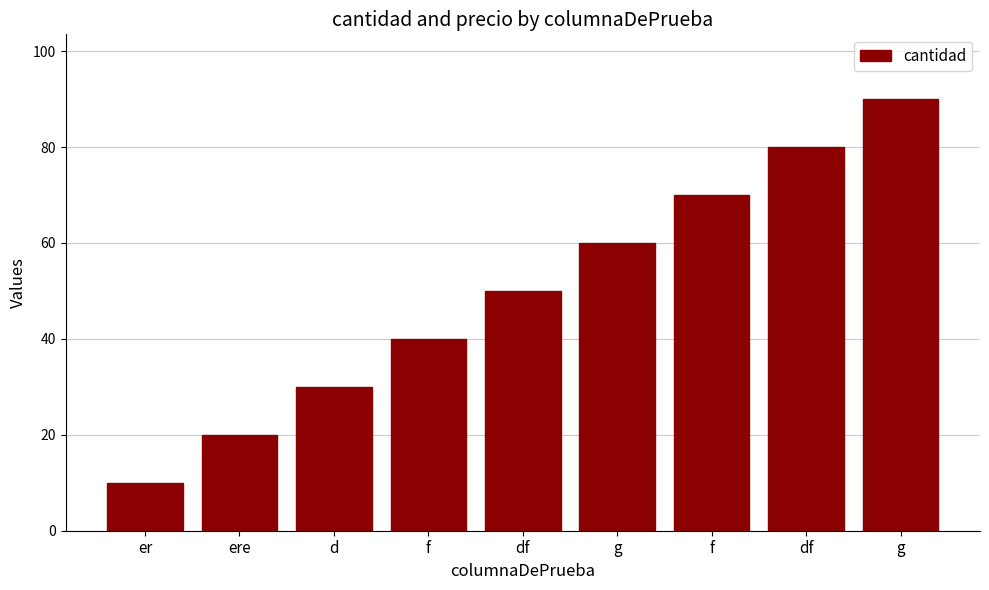

How many values are below 50?

4